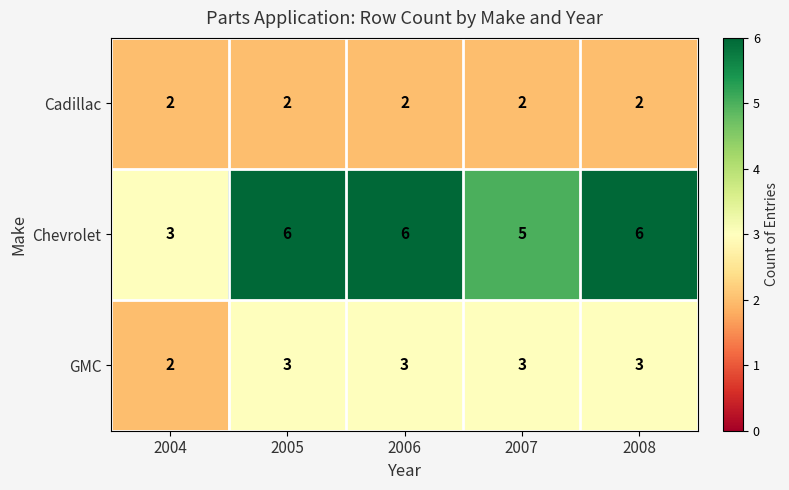

What is the total value across all series at 2007?

10